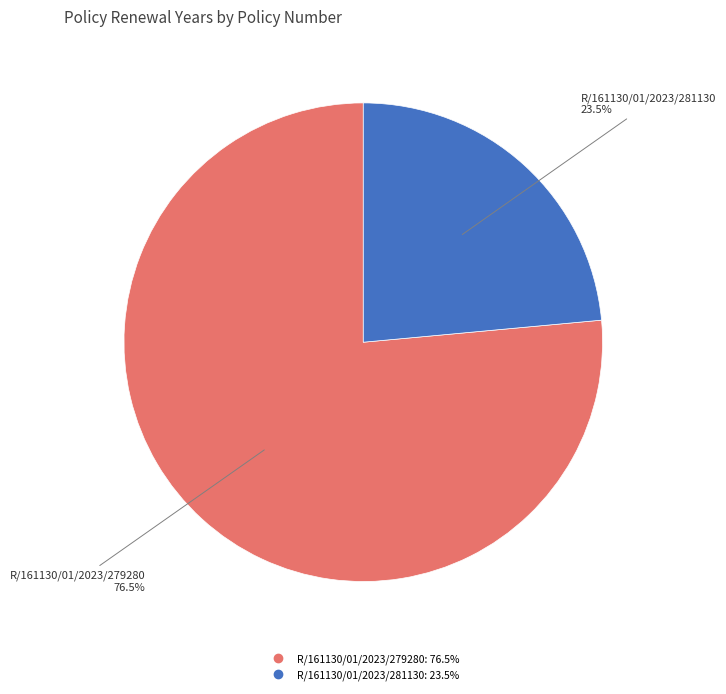

What percentage do R/161130/01/2023/279280 and R/161130/01/2023/281130 together represent?

100.0%